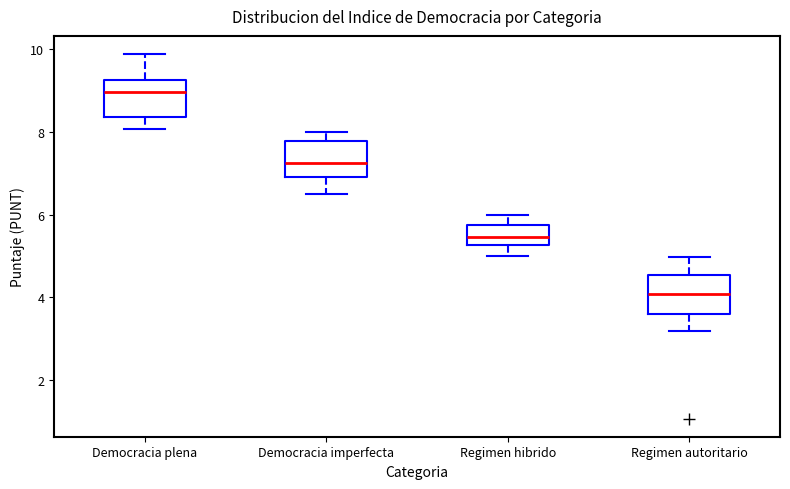

Reading left to right, read every box against the y-axis: the position of its median line, the range the box covers, and the ends of its whiskers. The values are not printed on the chart, so give them approximately, as read against the axis.

Democracia plena: median 9.0, box 8.4 to 9.2, whiskers 8.0 to 9.8
Democracia imperfecta: median 7.2, box 7.0 to 7.8, whiskers 6.6 to 8.0
Regimen hibrido: median 5.4, box 5.2 to 5.8, whiskers 5.0 to 6.0
Regimen autoritario: median 4.0, box 3.6 to 4.6, whiskers 3.2 to 5.0